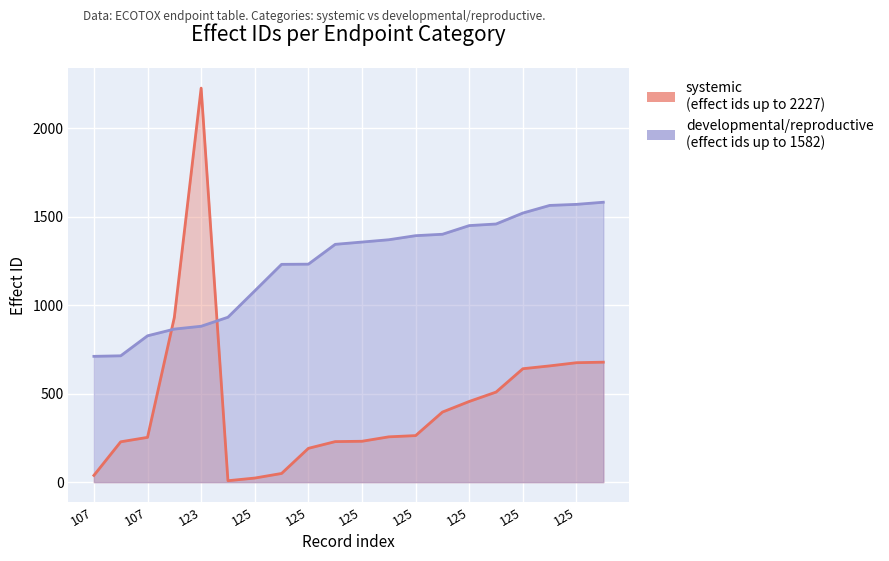

Which has a higher value, 107 or 125?

125